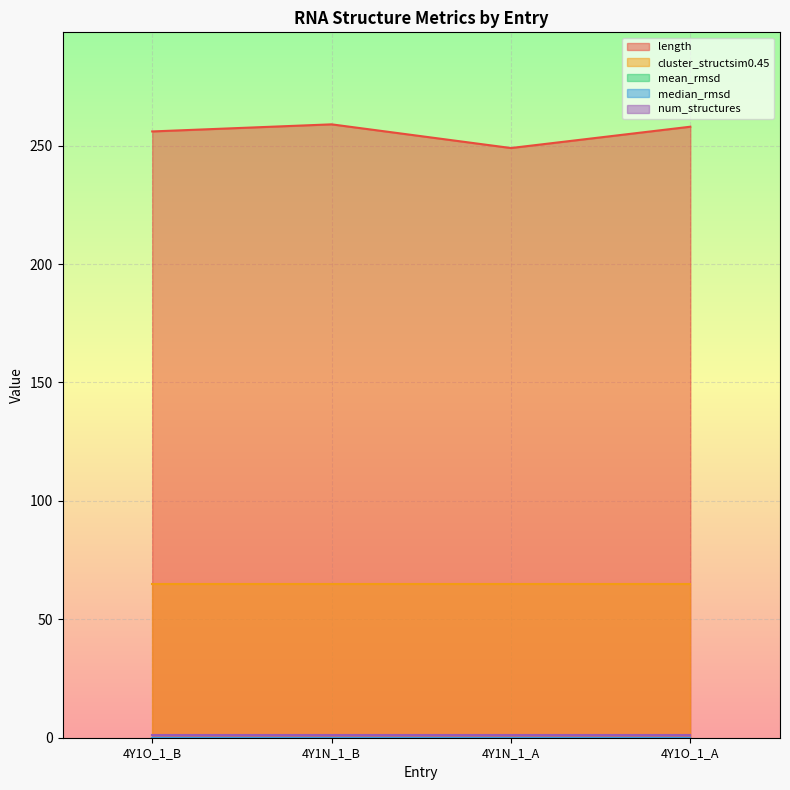

Reading right to left, transcribe all the data shown in this chart.

length: 4Y1O_1_A=258	4Y1N_1_A=249	4Y1N_1_B=259	4Y1O_1_B=256
cluster_structsim0.45: 4Y1O_1_A=65	4Y1N_1_A=65	4Y1N_1_B=65	4Y1O_1_B=65
mean_rmsd: 4Y1O_1_A=0	4Y1N_1_A=0	4Y1N_1_B=0	4Y1O_1_B=0
median_rmsd: 4Y1O_1_A=0	4Y1N_1_A=0	4Y1N_1_B=0	4Y1O_1_B=0
num_structures: 4Y1O_1_A=1	4Y1N_1_A=1	4Y1N_1_B=1	4Y1O_1_B=1